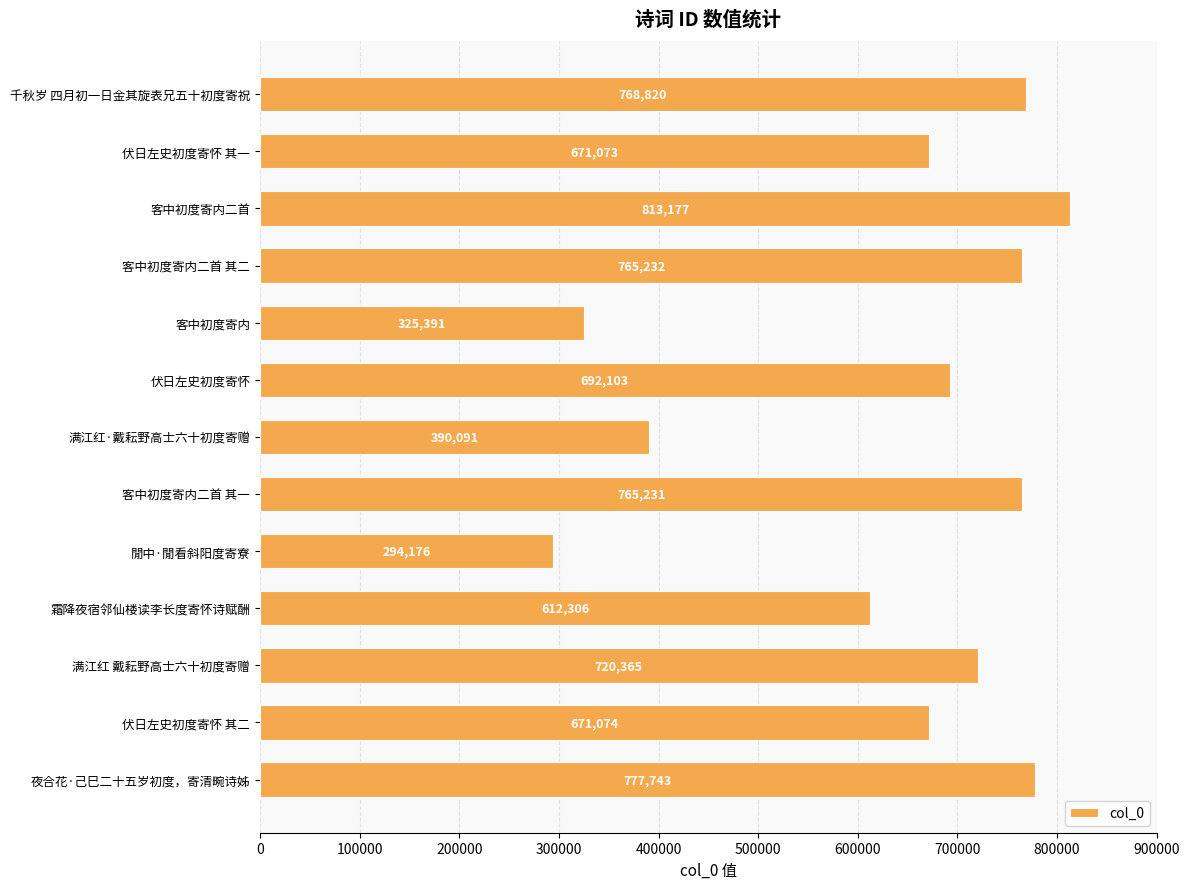

Reading top to bottom, what are all the values shown in this chart?

千秋岁 四月初一日金其旋表兄五十初度寄祝=768820	伏日左史初度寄怀 其一=671073	客中初度寄内二首=813177	客中初度寄内二首 其二=765232	客中初度寄内=325391	伏日左史初度寄怀=692103	满江红·戴耘野高士六十初度寄赠=390091	客中初度寄内二首 其一=765231	閒中·閒看斜阳度寄寮=294176	霜降夜宿邻仙楼读李长度寄怀诗赋酬=612306	满江红 戴耘野高士六十初度寄赠=720365	伏日左史初度寄怀 其二=671074	夜合花·己巳二十五岁初度，寄清畹诗姊=777743